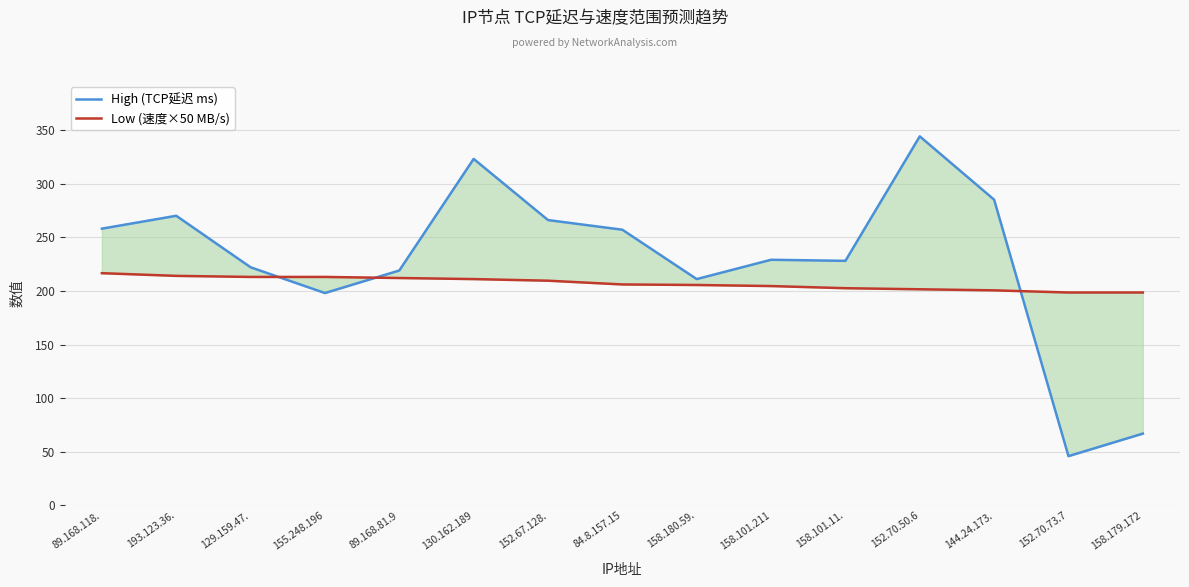

At how many categories does at least one series exceed 260?

5